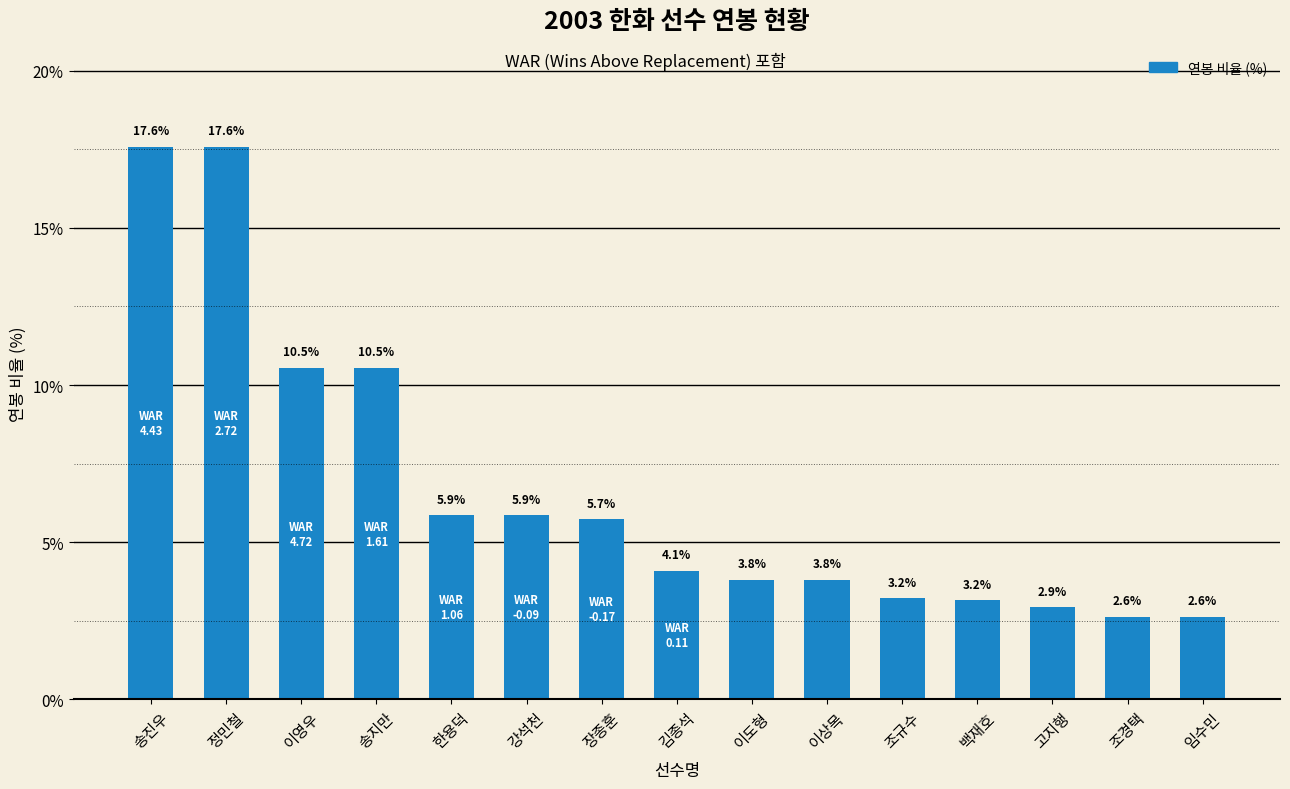

How many values are below 4?

7